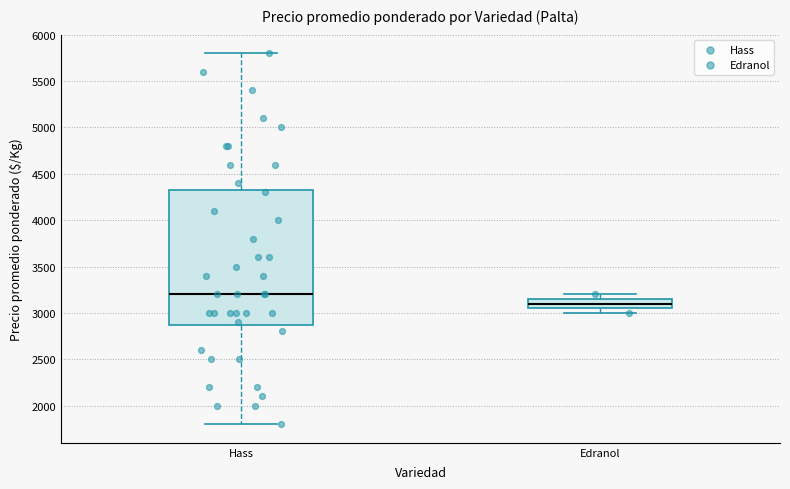

Reading left to right, transcribe this box plot: for each box, give where its median line is, the range the box spans, and where its two whiskers end, as read against the y-axis. The values are not printed on the chart, so give them approximately, as read against the axis.

Hass: median 3200, box 2900 to 4350, whiskers 1800 to 5800
Edranol: median 3100, box 3050 to 3150, whiskers 3000 to 3200